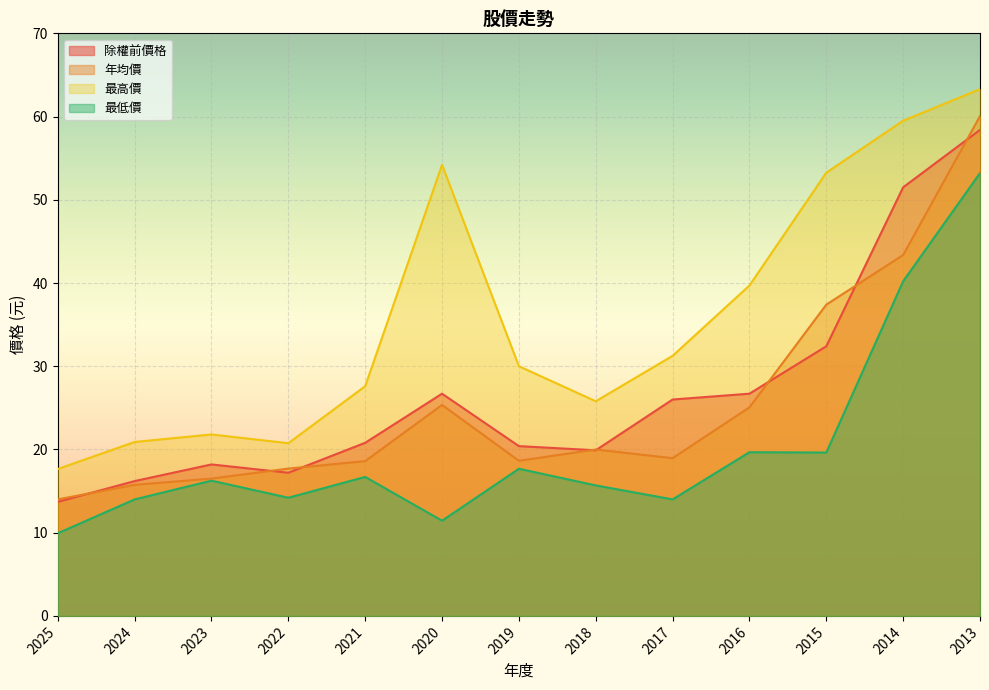

At which label is 最高價 closest to 40?

2016